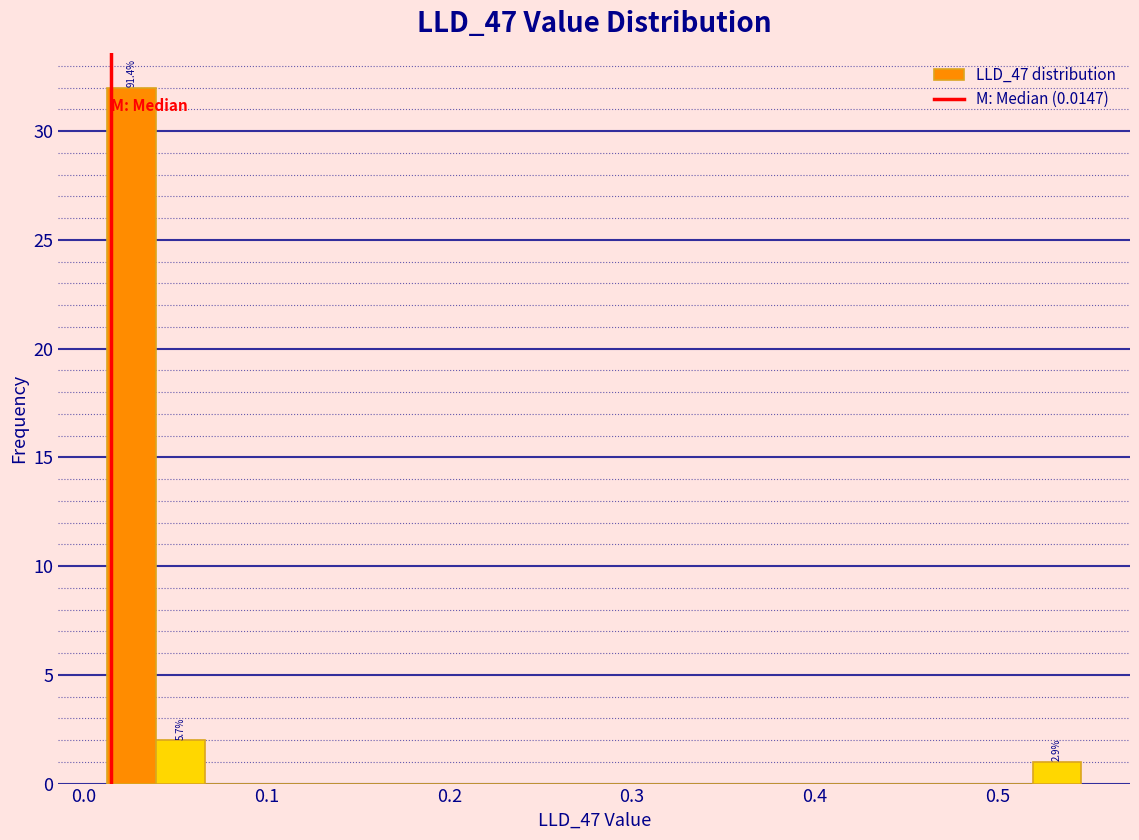

Around what value on the x-axis is the tallest bar? Give the approximate position of its centre, as read against the axis.

0.03